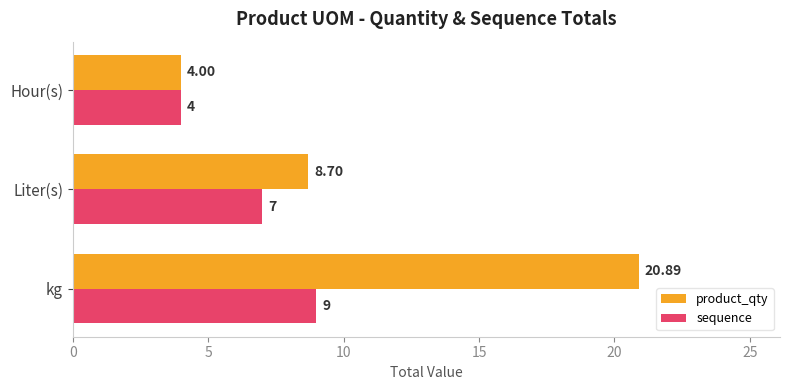

How many series are shown in this chart?

2